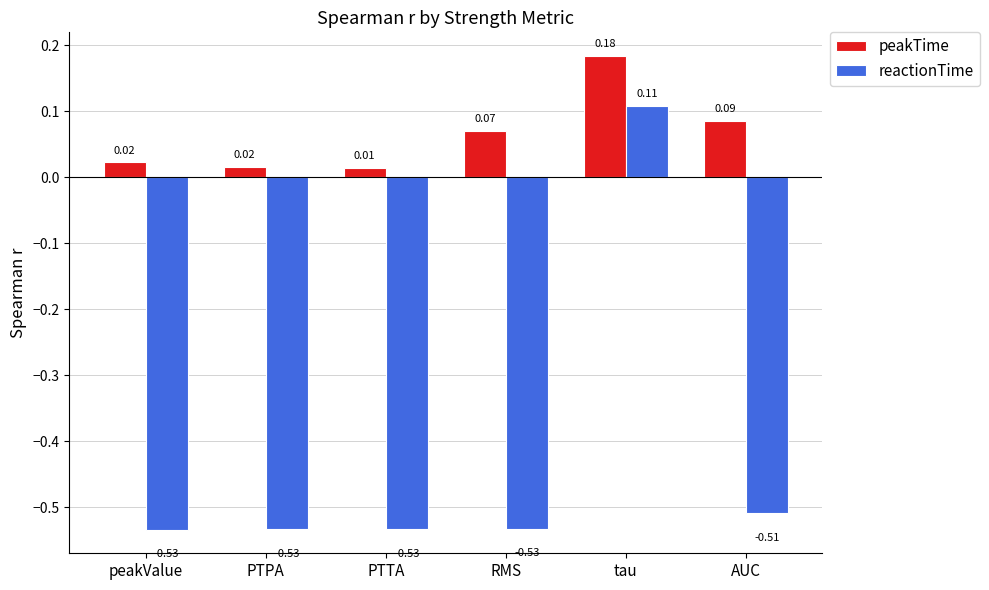

The reactionTime series shows -0.1 at PTTA. True or false?

False